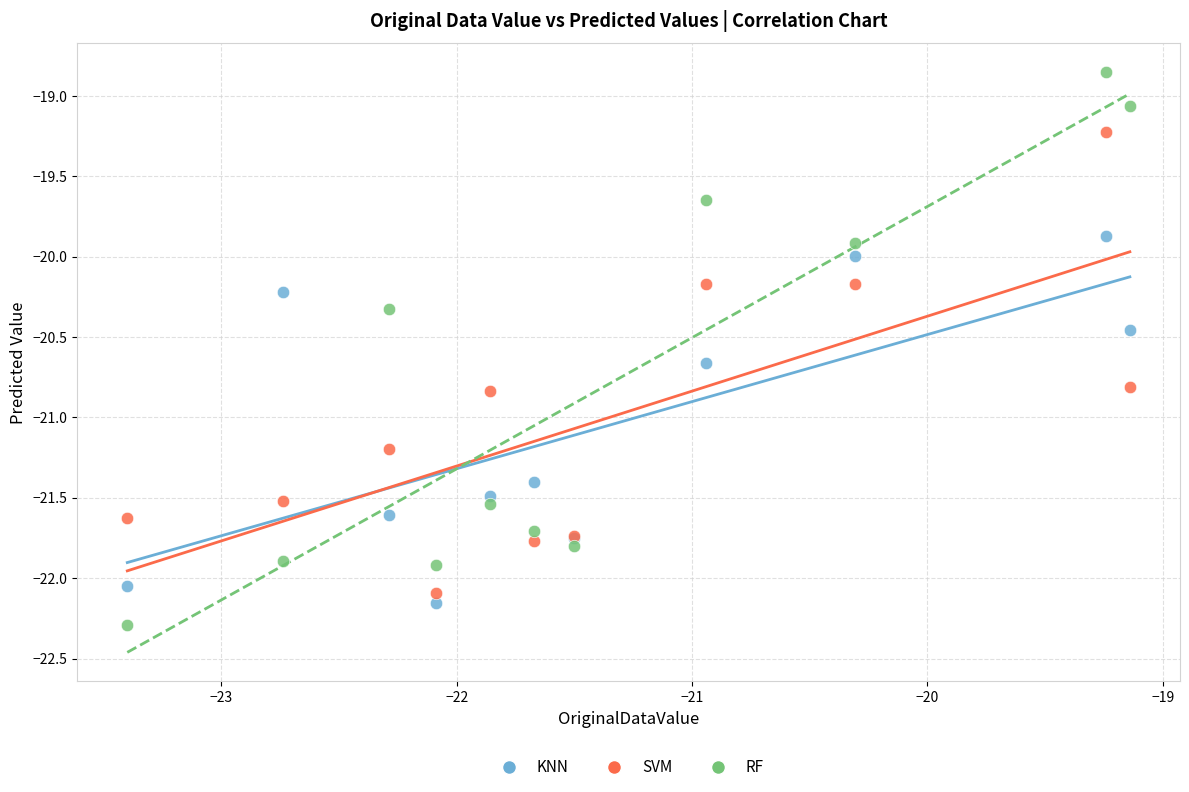

Which series has the largest Y range (max minus min)?

RF